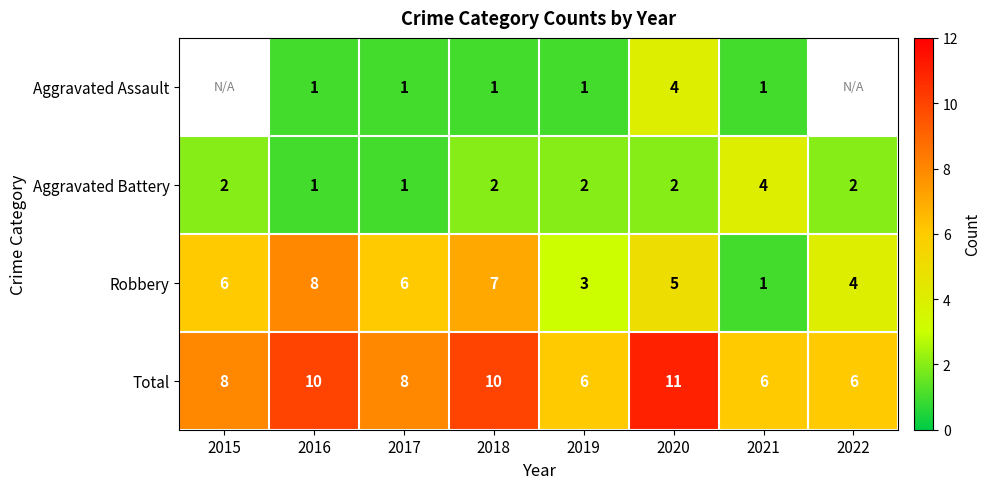

How many Total values are between 6 and 10?

7